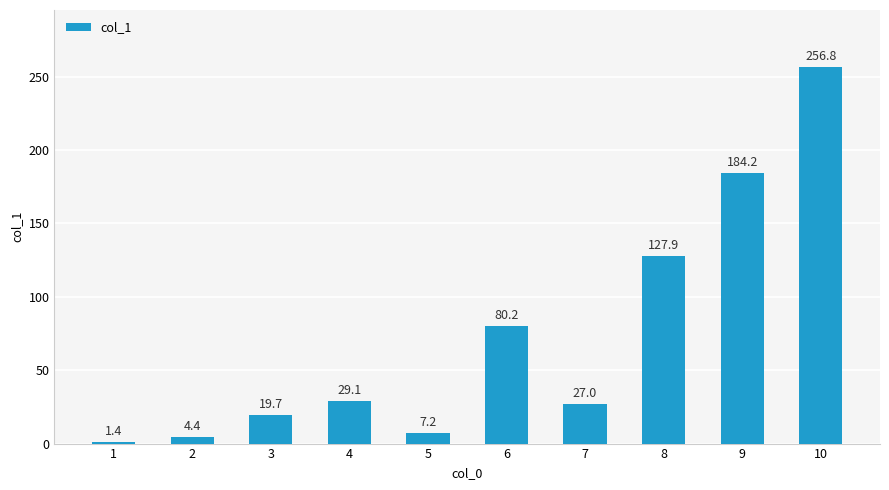

What is the value of the 5th bar from the left?

7.2